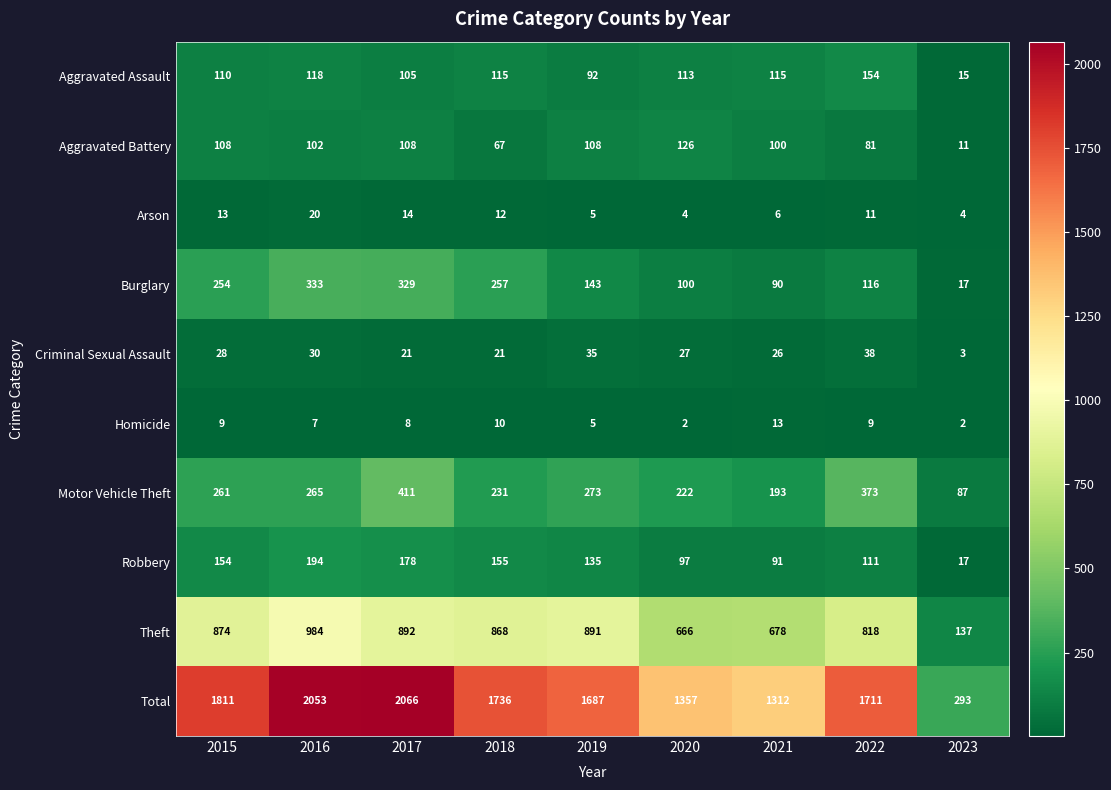

At 2015, list the series in order from largest to smallest.

Total, Theft, Motor Vehicle Theft, Burglary, Robbery, Aggravated Assault, Aggravated Battery, Criminal Sexual Assault, Arson, Homicide